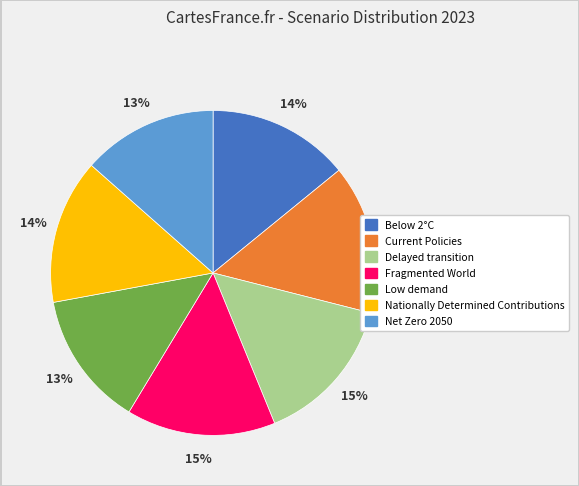

Do Low demand and Net Zero 2050 together represent more than half of the pie?

No